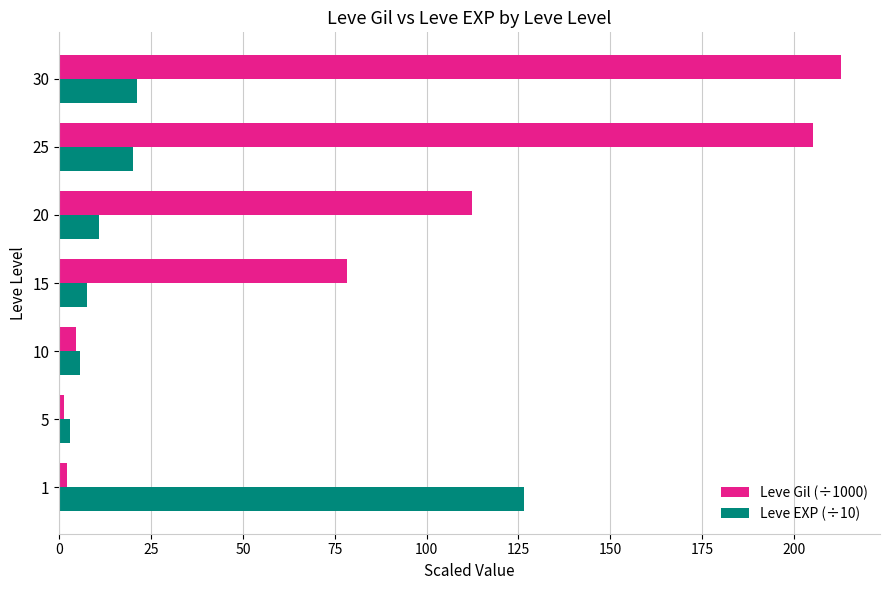

List the series in order of their overall mean, lowest first.

Leve EXP (÷10), Leve Gil (÷1000)